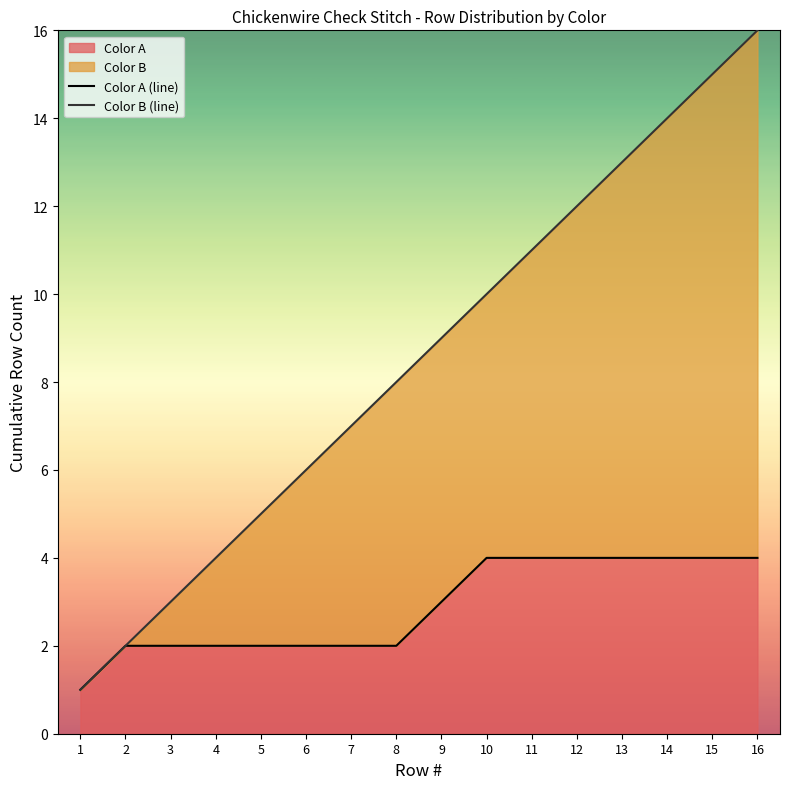

Which series has the largest range (max minus min)?

Color B (line)